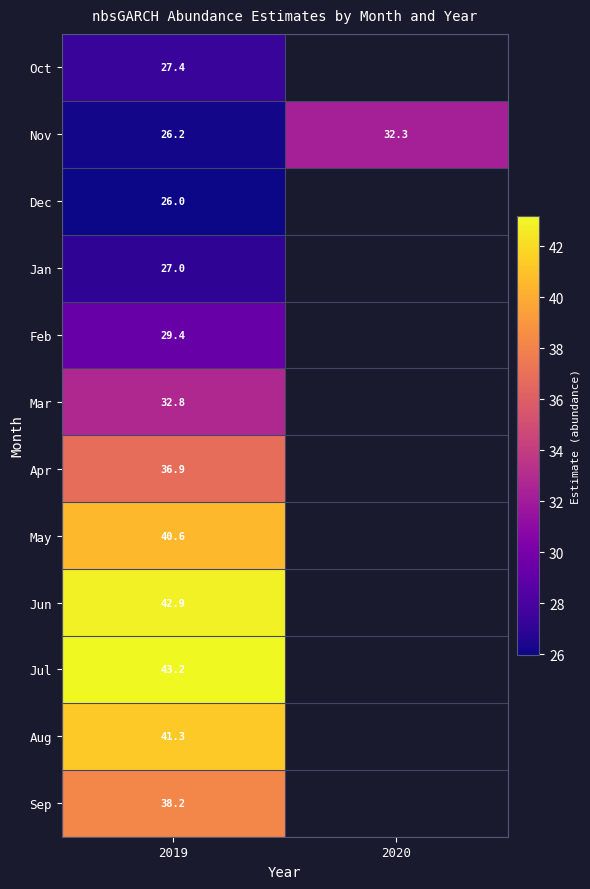

How many distinct data groups are displayed?

12